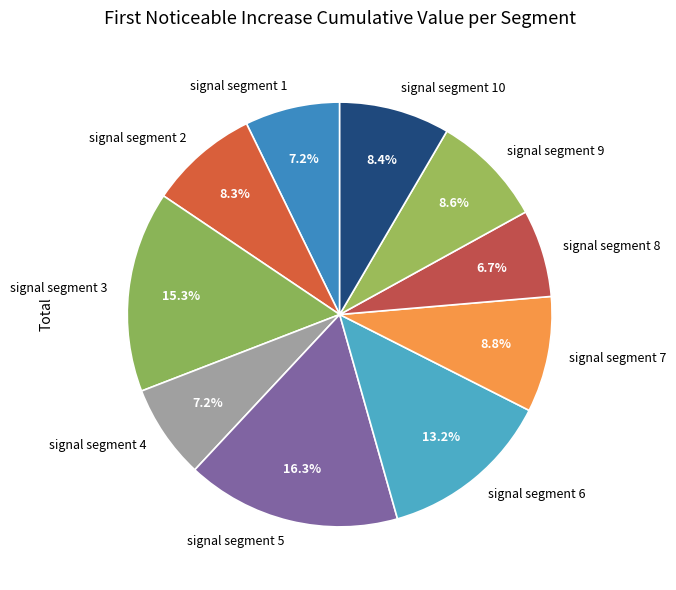

How many slices are in this pie chart?

10